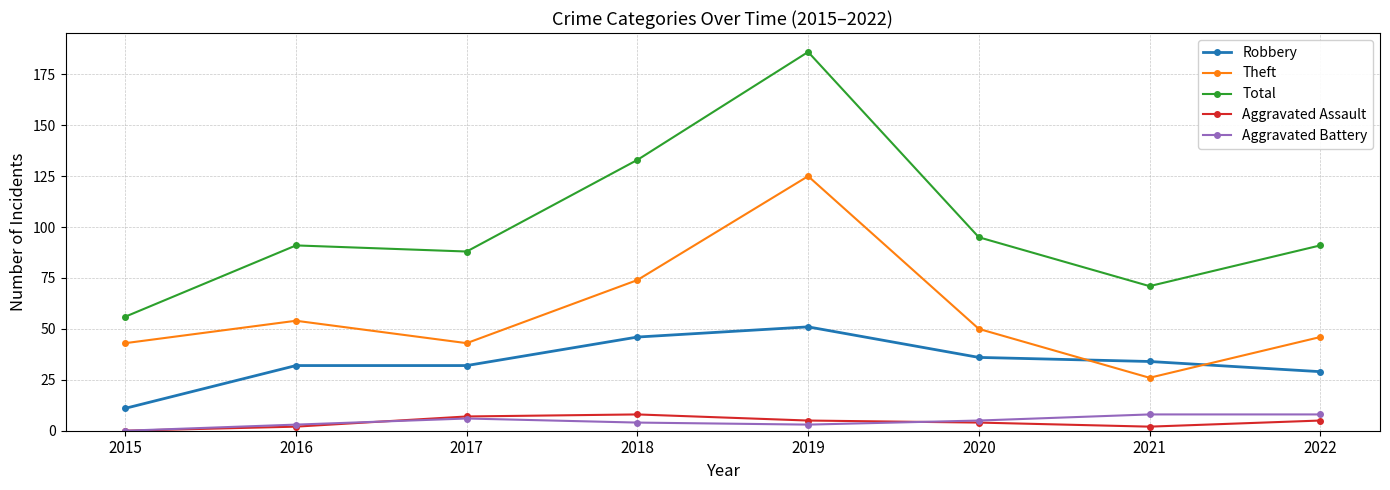

Is this an area chart (filled region under the line)?

No